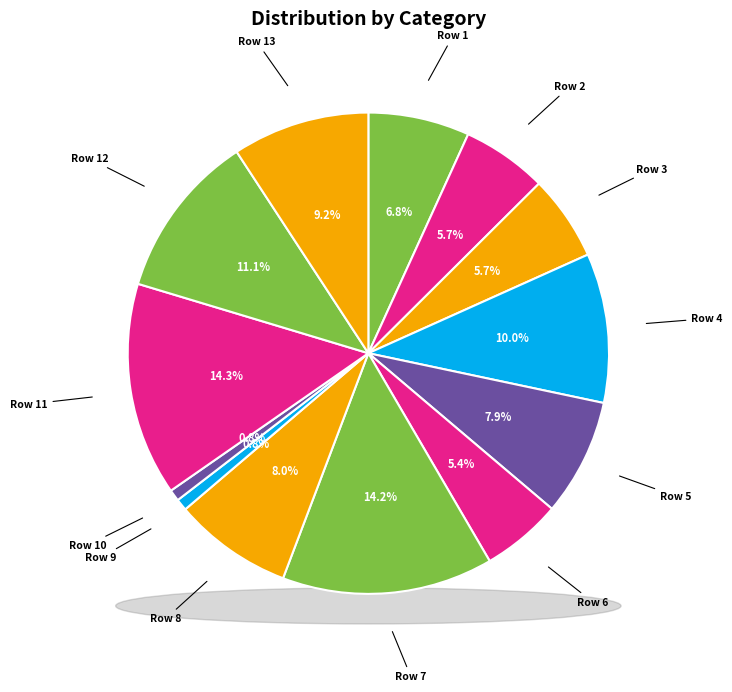

How many slices are in this pie chart?

13